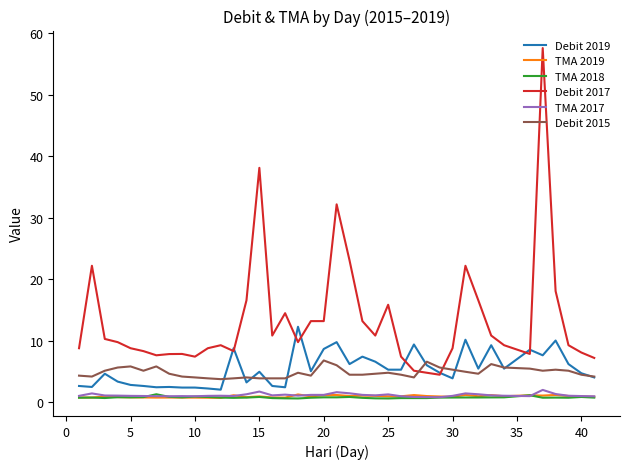

What is the difference between the maximum and second lowest values in the Debit 2019 series?

10.0